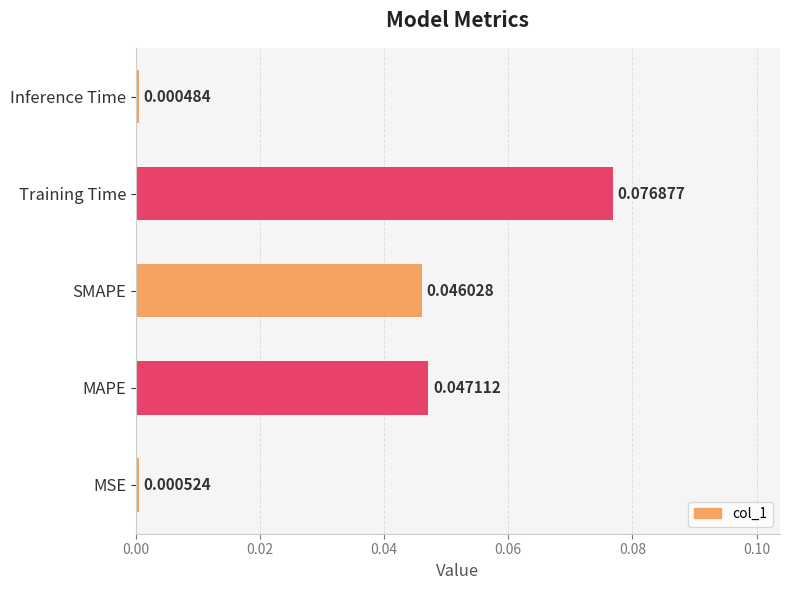

How many distinct data groups are displayed?

1